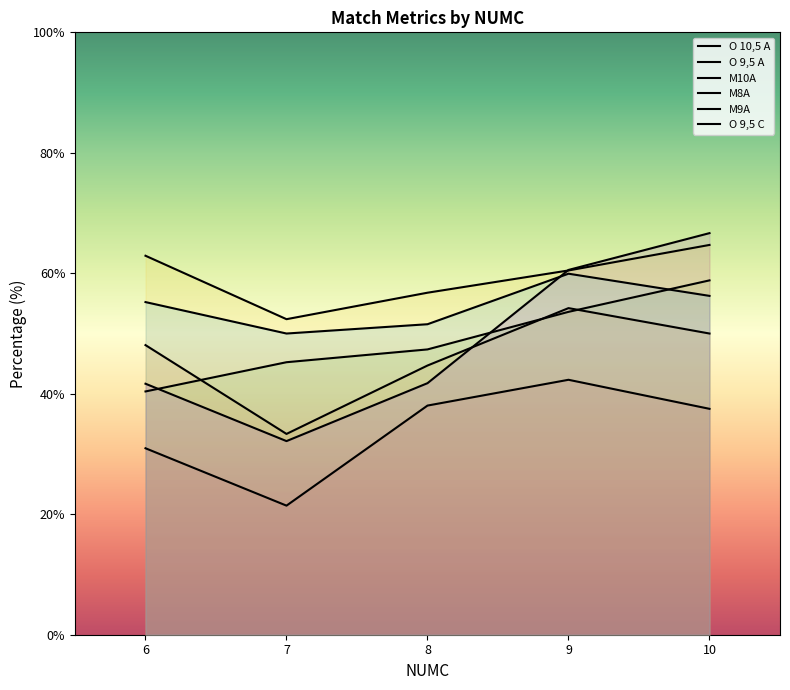

Reading left to right, transcribe all the data shown in this chart.

O 10,5 A: 6=31.0	7=21.4	8=38.0	9=42.3	10=37.5
O 9,5 A: 6=48.1	7=33.3	8=44.7	9=54.2	10=50.0
M10A: 6=62.9	7=52.4	8=56.8	9=60.5	10=64.7
M8A: 6=40.4	7=45.2	8=47.4	9=53.6	10=58.8
M9A: 6=55.2	7=50.0	8=51.5	9=59.9	10=56.2
O 9,5 C: 6=41.7	7=32.1	8=41.8	9=60.6	10=66.7